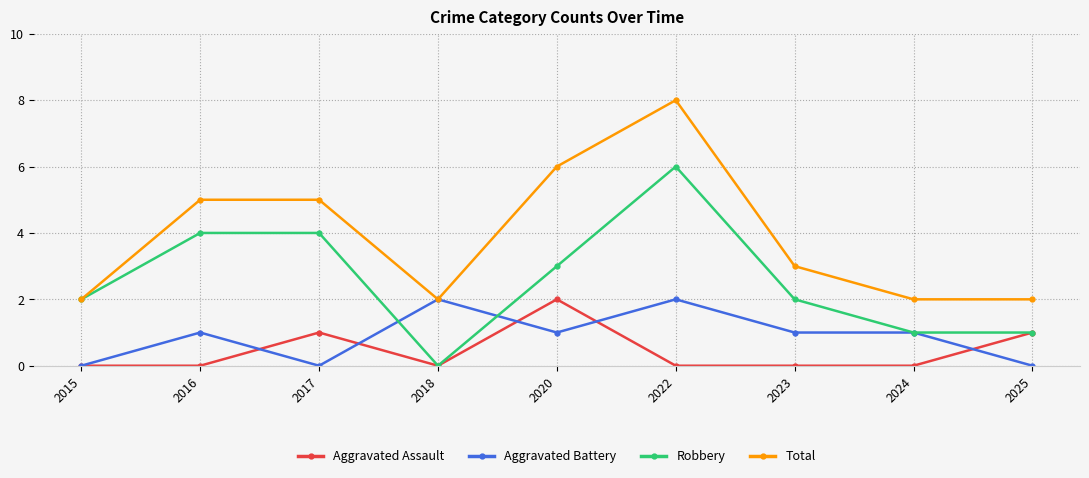

Does the chart have visible grid lines?

Yes